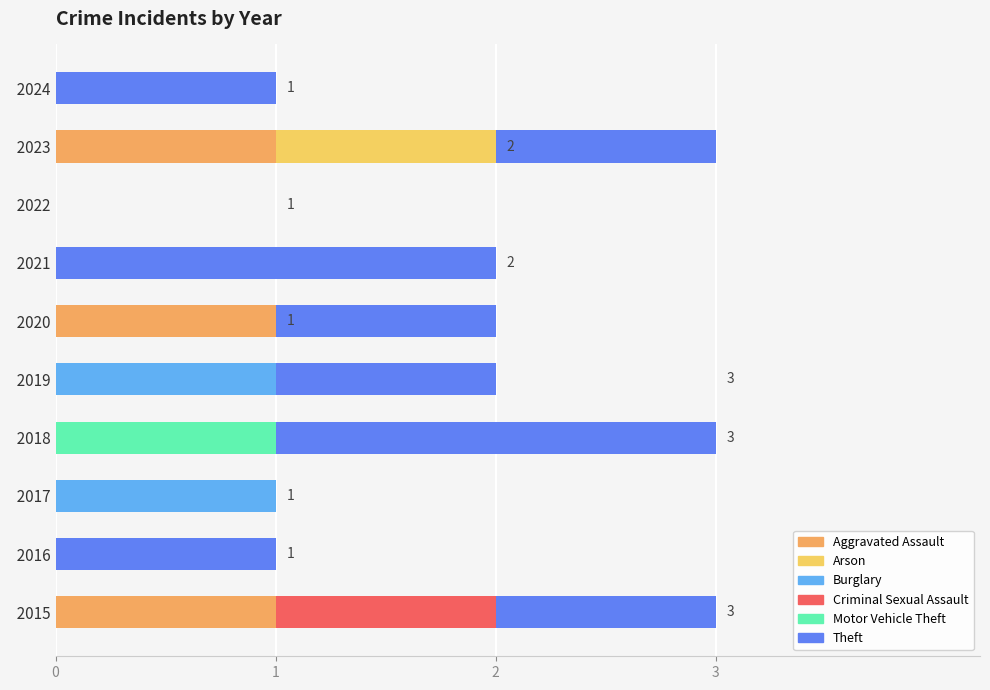

What is the total value across all series at   2015?

3